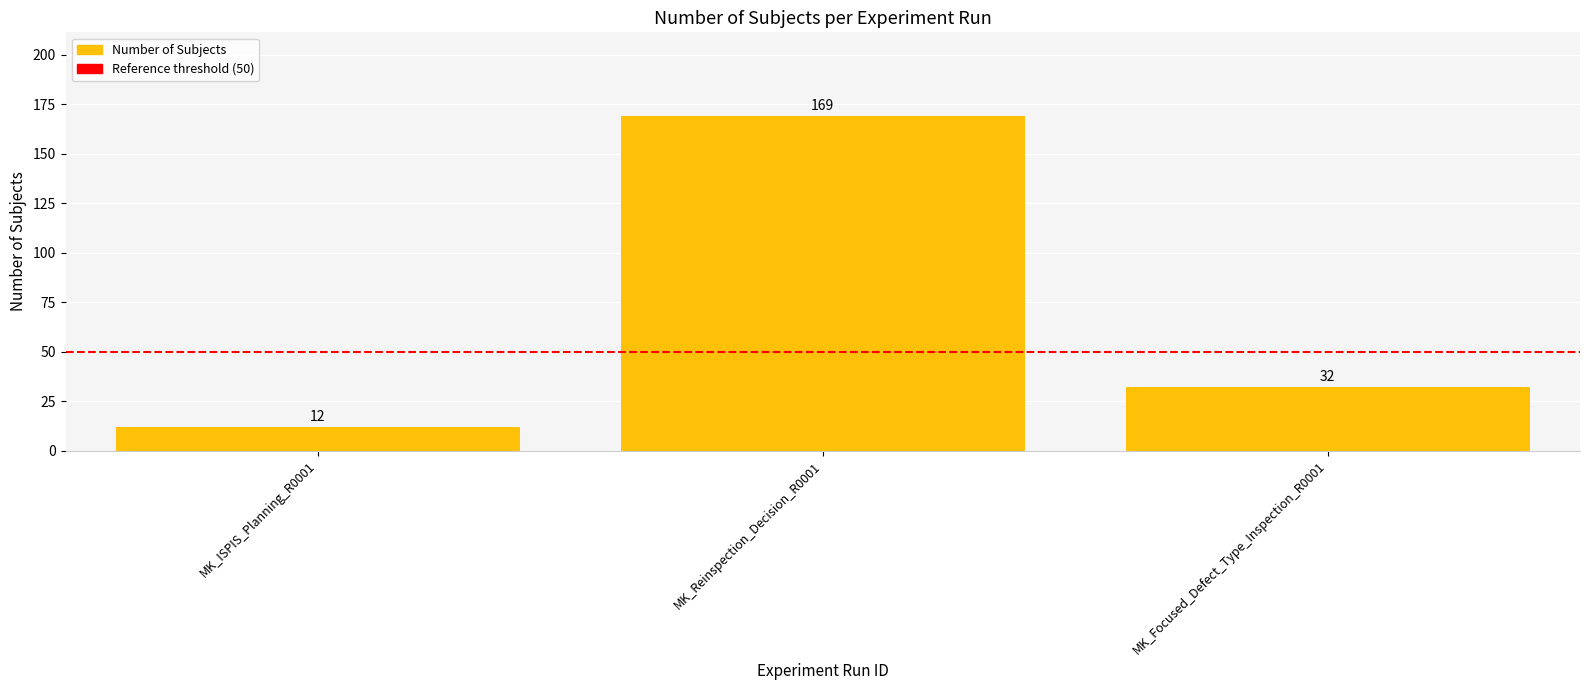

Which has a higher value, MK_Focused_Defect_Type_Inspection_R0001 or MK_ISPIS_Planning_R0001?

MK_Focused_Defect_Type_Inspection_R0001